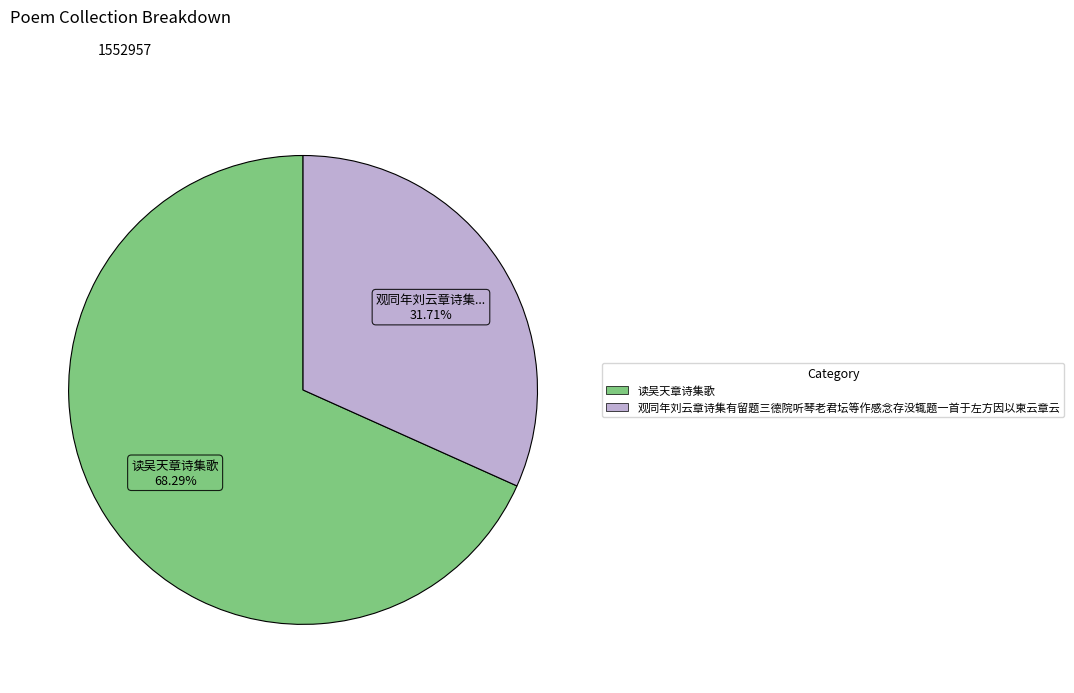

Rank the categories by value from highest to lowest.

读吴天章诗集歌, 观同年刘云章诗集有留题三德院听琴老君坛等作感念存没辄题一首于左方因以柬云章云